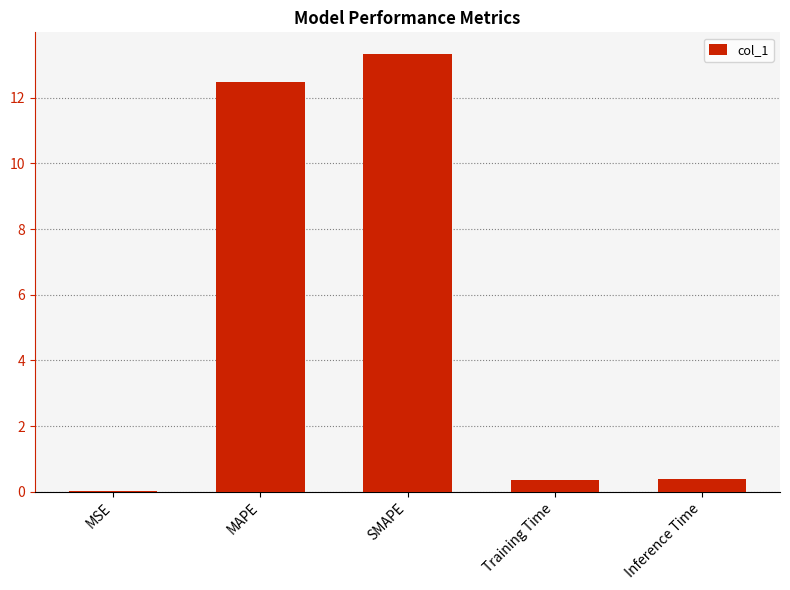

What is the greatest value displayed?

13.3